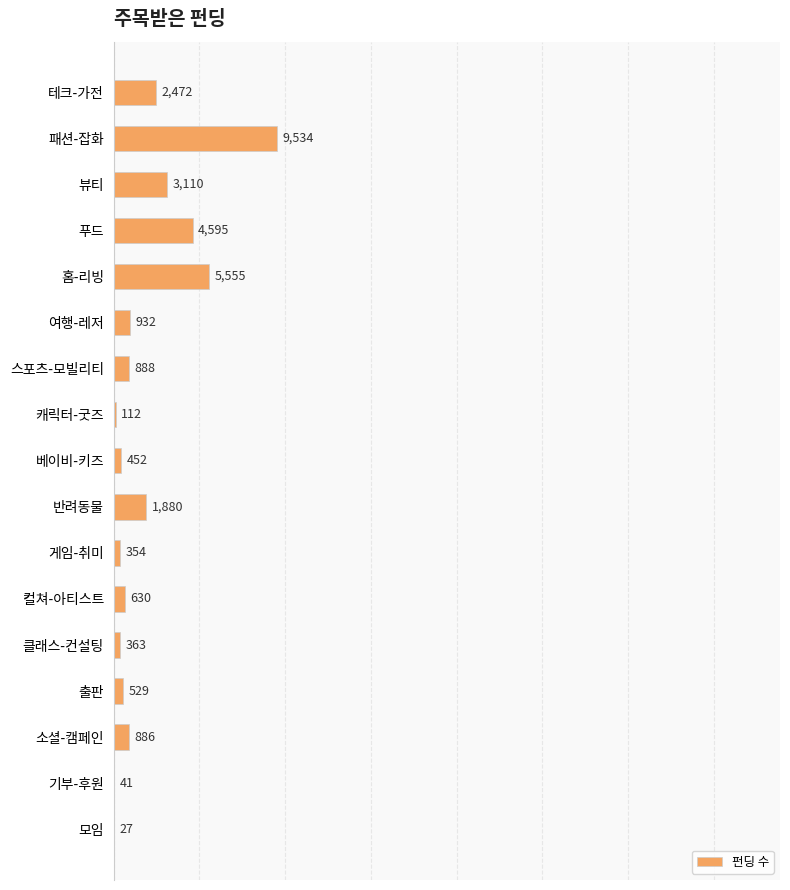

What is the maximum value shown in the chart?

9534